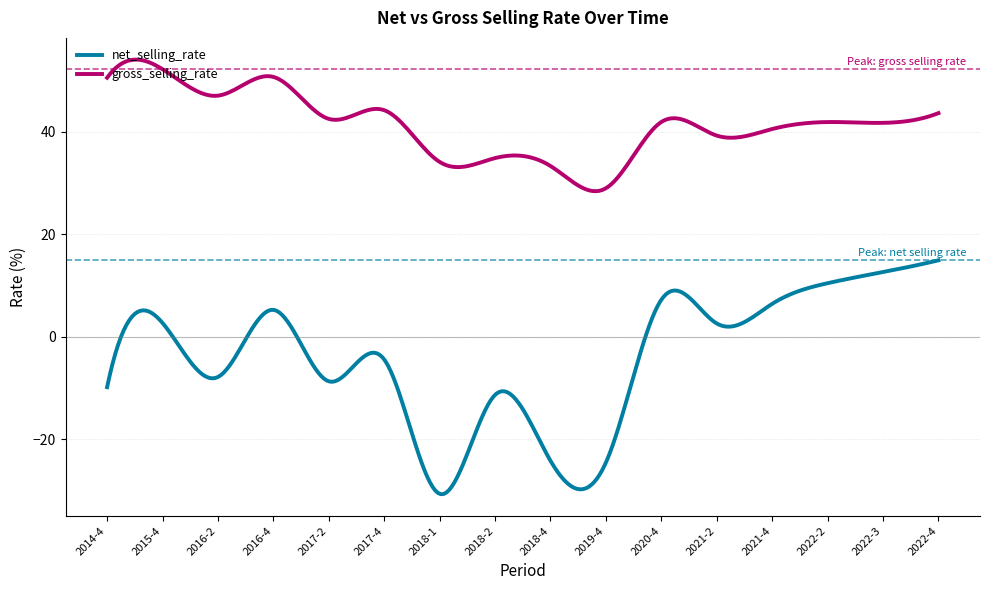

True or false: gross_selling_rate and net_selling_rate cross at least once.

False